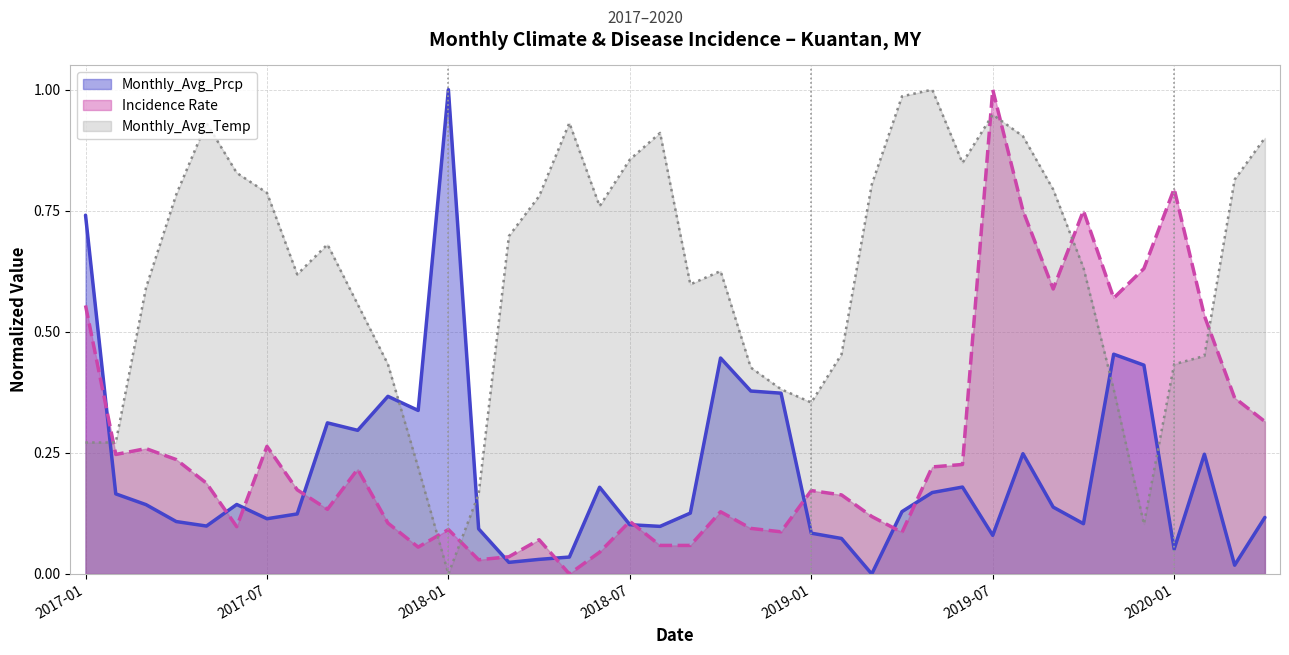

Rank the series at 2018-01 from lowest to highest value.

Monthly_Avg_Temp, Incidence Rate, Monthly_Avg_Prcp